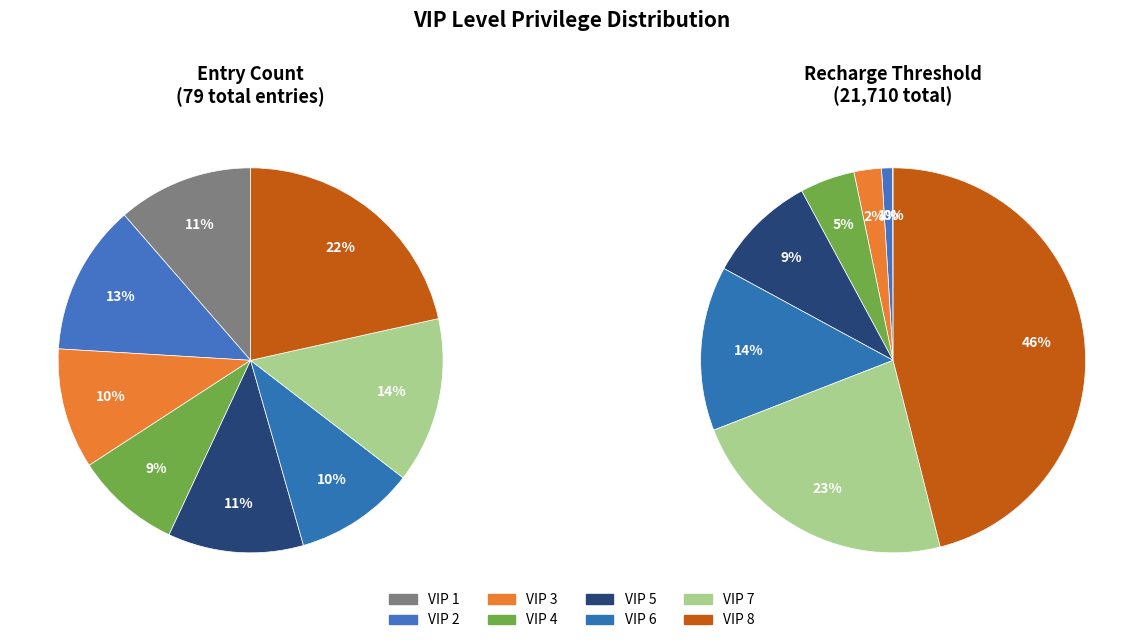

Approximately how many times larger is the value at VIP 8 compared to VIP 1?

1.9